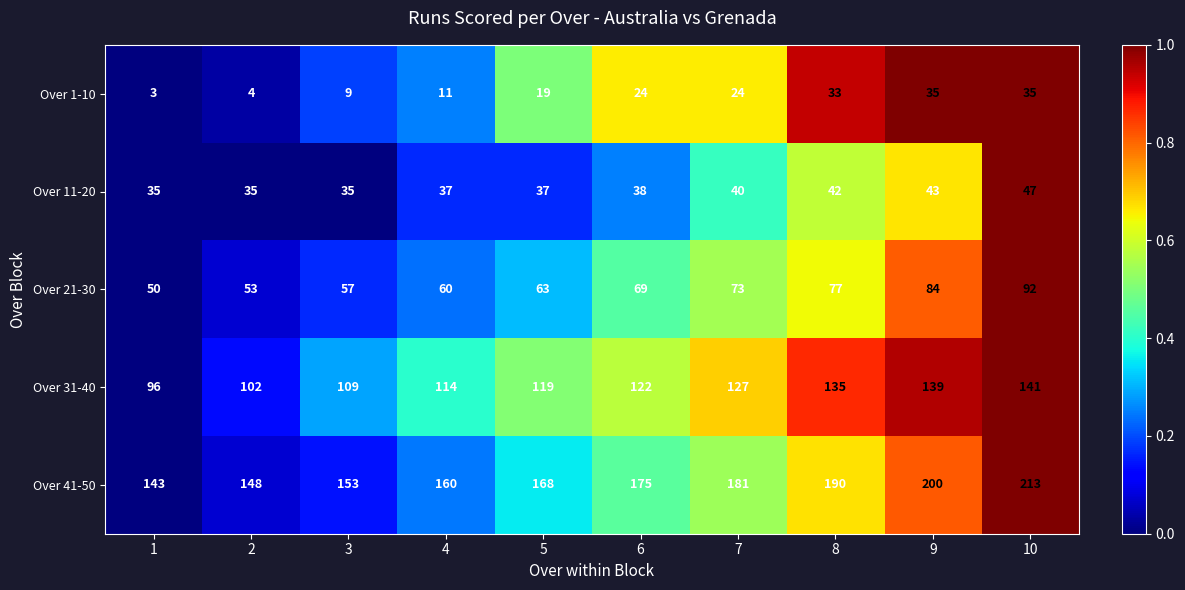

What value does the Over 31-40 series have at 8, to the nearest 5?

135